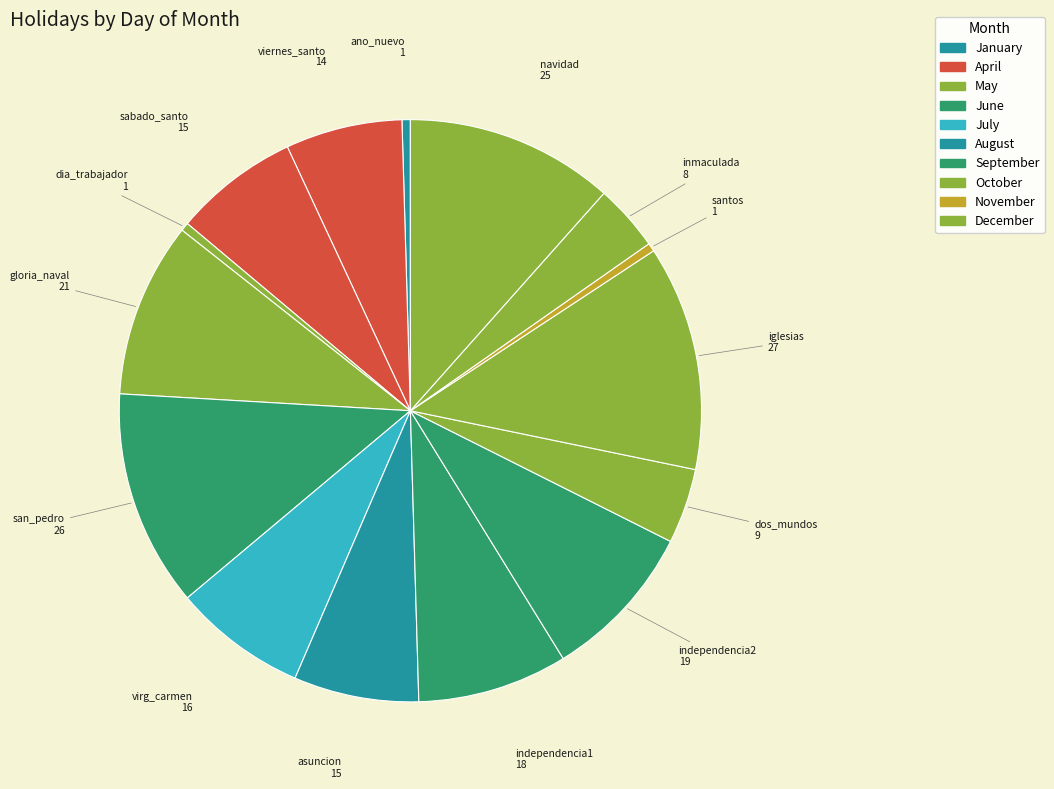

Count the number of slices in the pie.

15